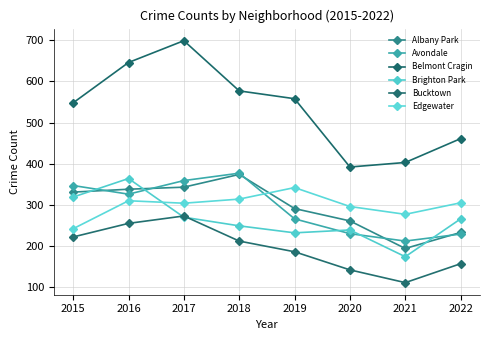

True or false: Belmont Cragin and Albany Park intersect in this chart.

False